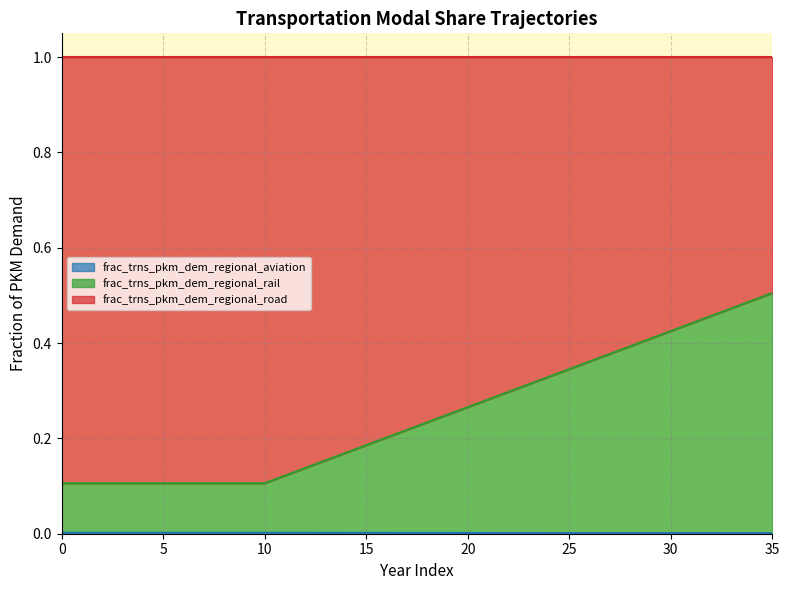

Rank the categories by frac_trns_pkm_dem_regional_rail value from highest to lowest.

35, 34, 33, 32, 31, 30, 29, 28, 27, 26, 25, 24, 23, 22, 21, 20, 19, 18, 17, 16, 15, 14, 13, 12, 11, 0, 1, 2, 3, 4, 5, 6, 7, 8, 9, 10